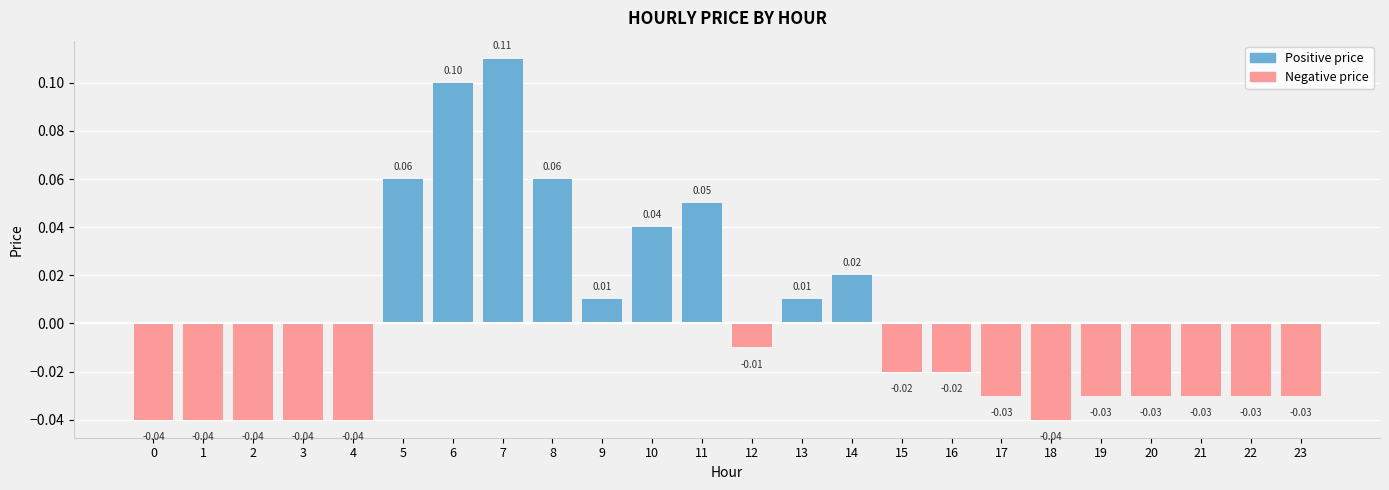

True or false: Negative price has a value of -0.0 at 17.

True